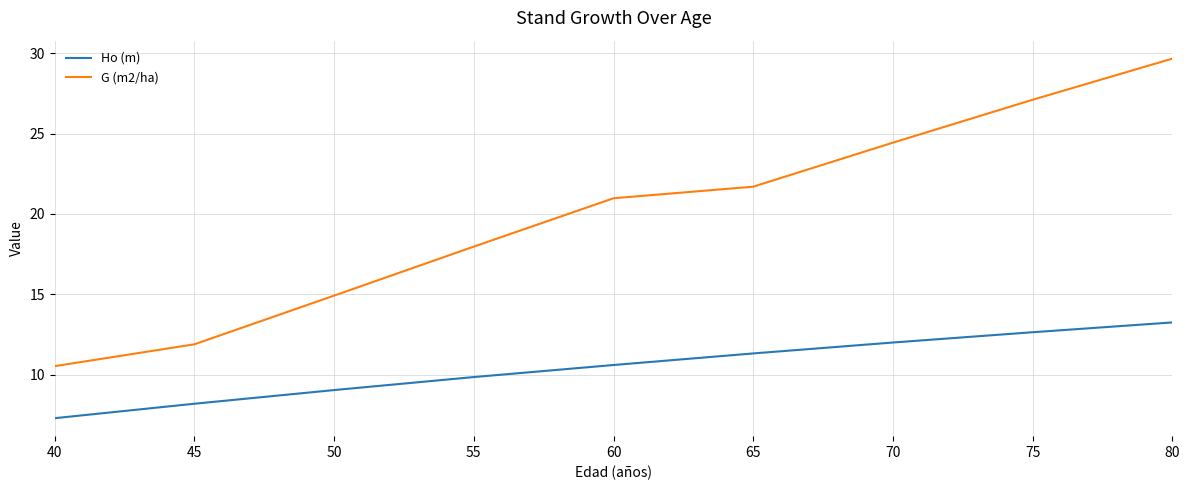

True or false: Ho (m) and G (m2/ha) intersect in this chart.

False